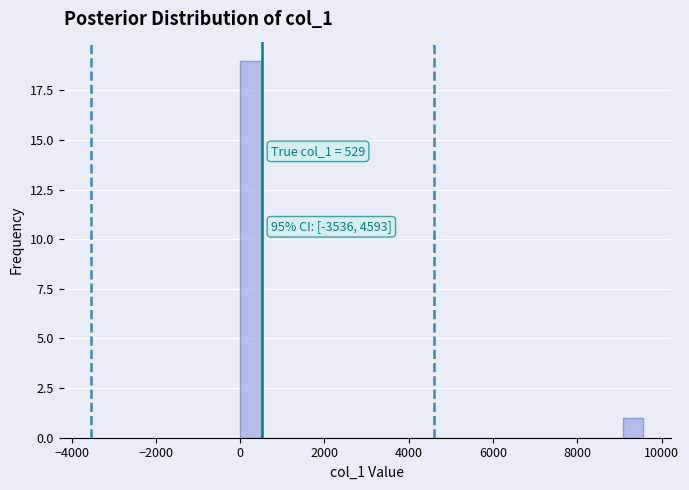

Read against the x-axis, roughly where is the centre of the tallest bar?

200